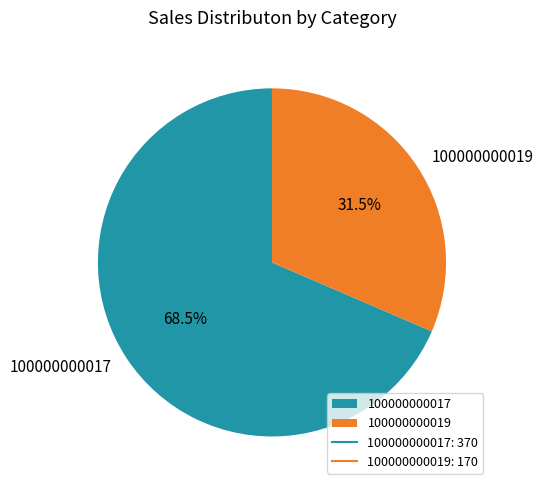

To the nearest percent, what is the difference between the largest and smallest slice percentages?

37%